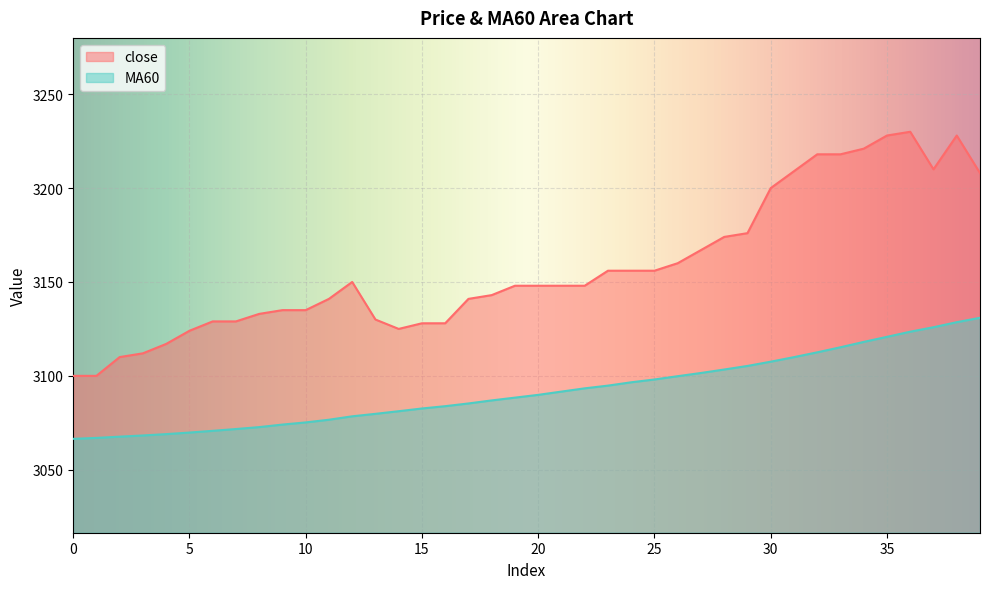

What is the value of the MA60 point at the 15th from the left?

3081.2